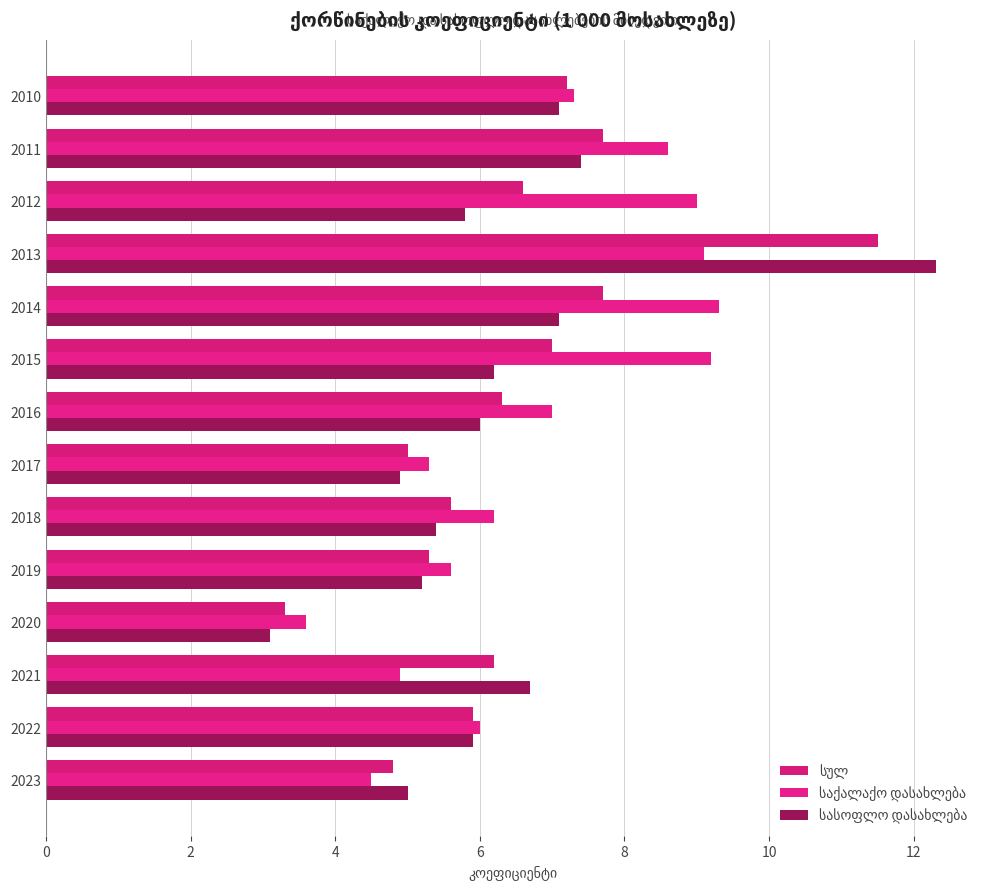

How many bars are there in total?

42